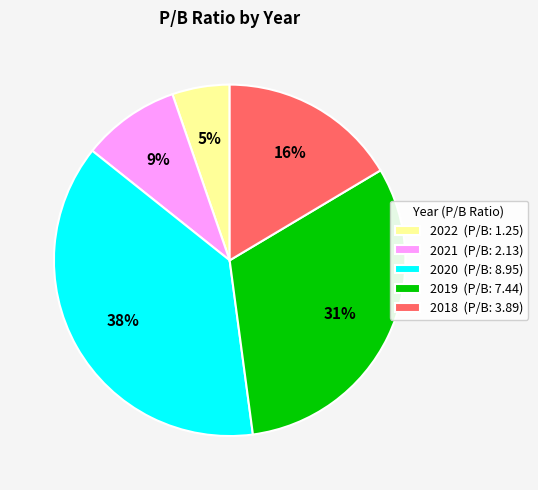

Does any single category account for the majority?

No